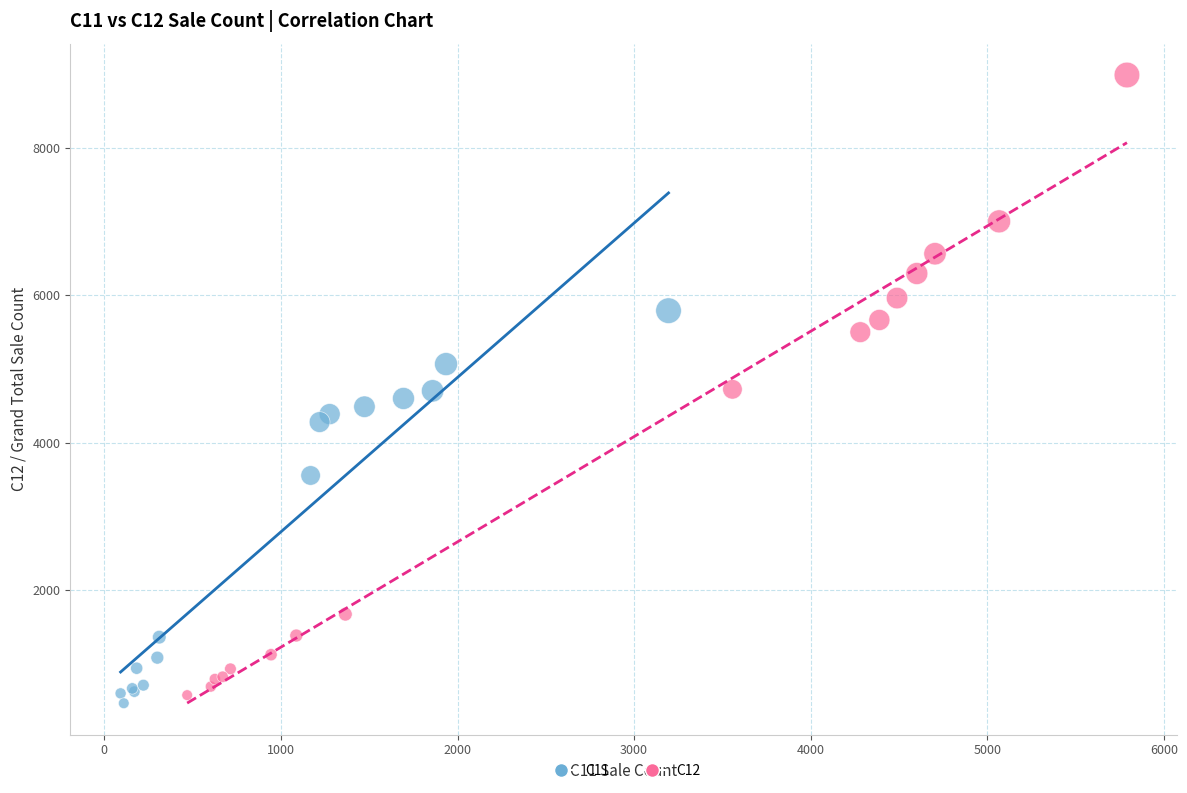

Which series reaches the maximum Y coordinate?

C12